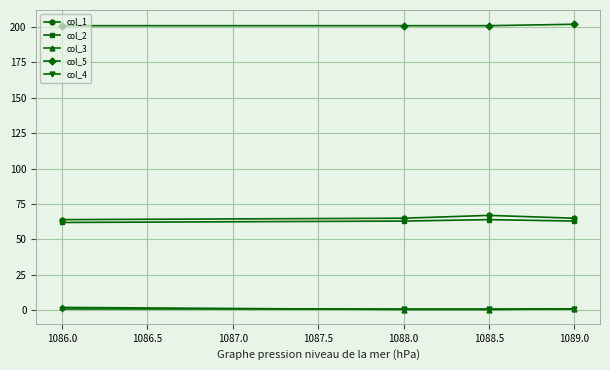

Which series has the largest total across all categories?

col_5